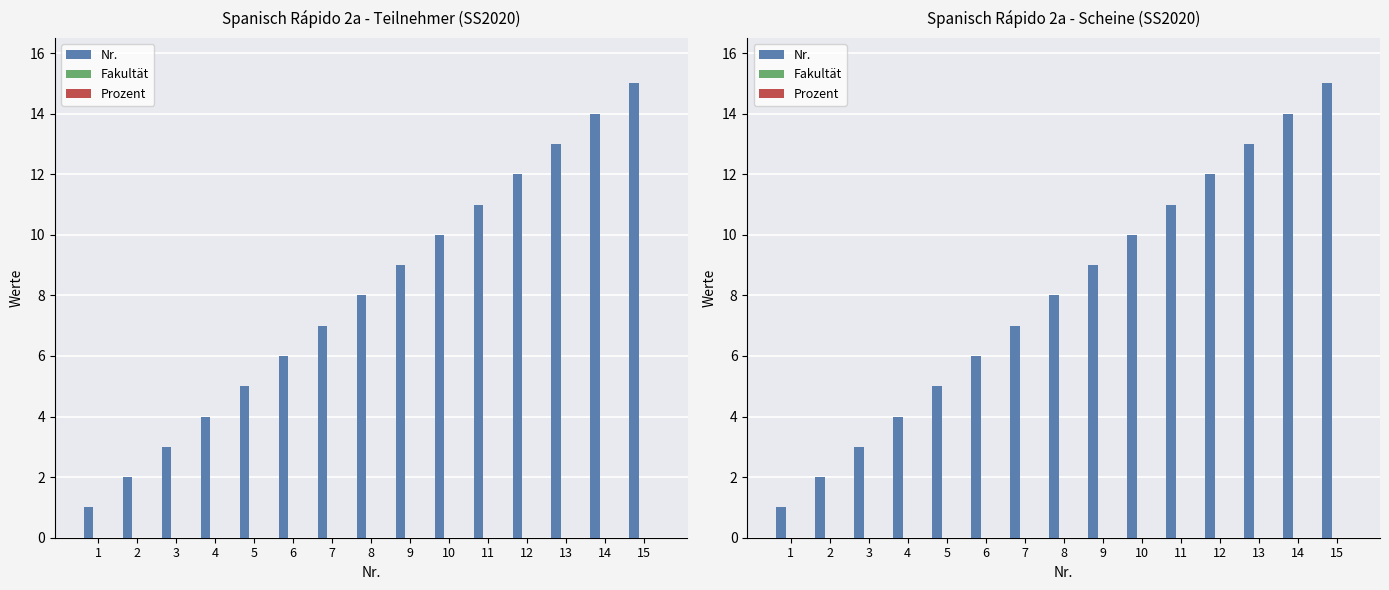

Reading left to right, what are all the values shown in this chart?

Nr.: 1=1	2=2	3=3	4=4	5=5	6=6	7=7	8=8	9=9	10=10	11=11	12=12	13=13	14=14	15=15
Fakultät: 1=0	2=0	3=0	4=0	5=0	6=0	7=0	8=0	9=0	10=0	11=0	12=0	13=0	14=0	15=0
Prozent: 1=0	2=0	3=0	4=0	5=0	6=0	7=0	8=0	9=0	10=0	11=0	12=0	13=0	14=0	15=0